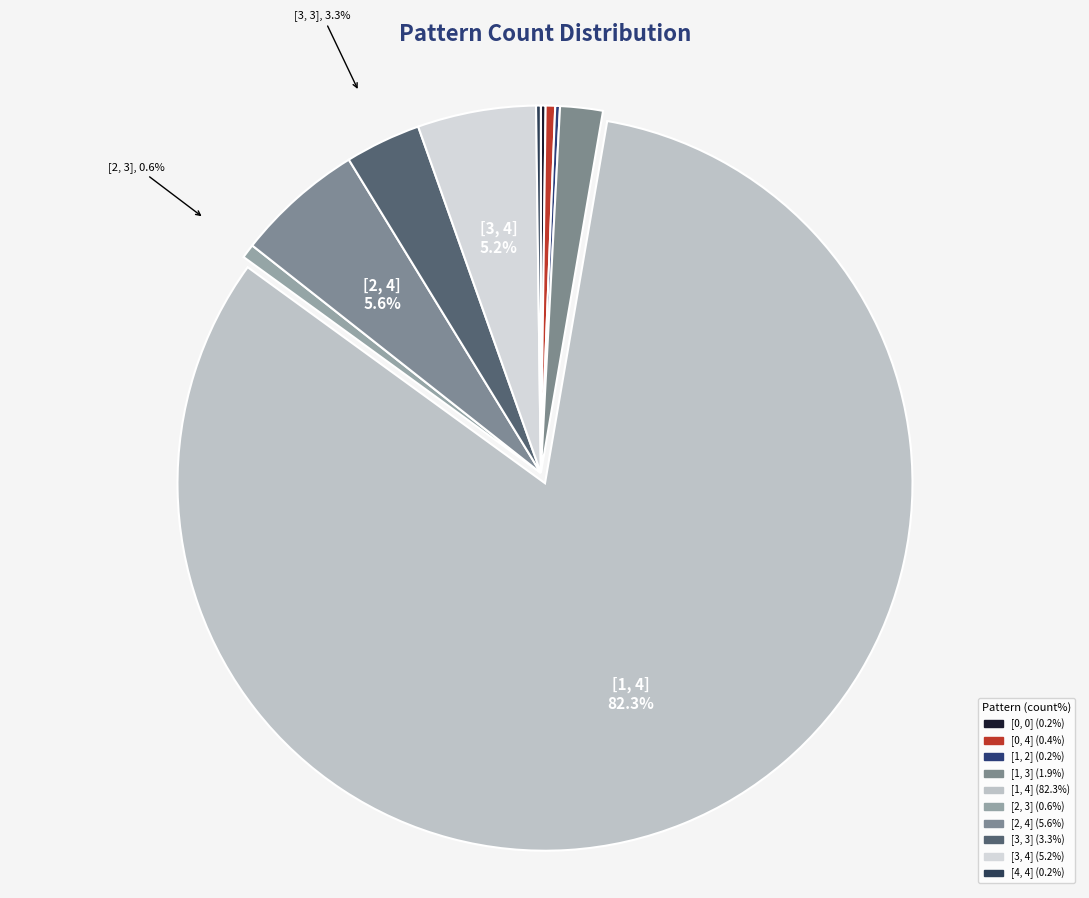

The [0, 4] slice represents 13% of the pie. True or false?

False